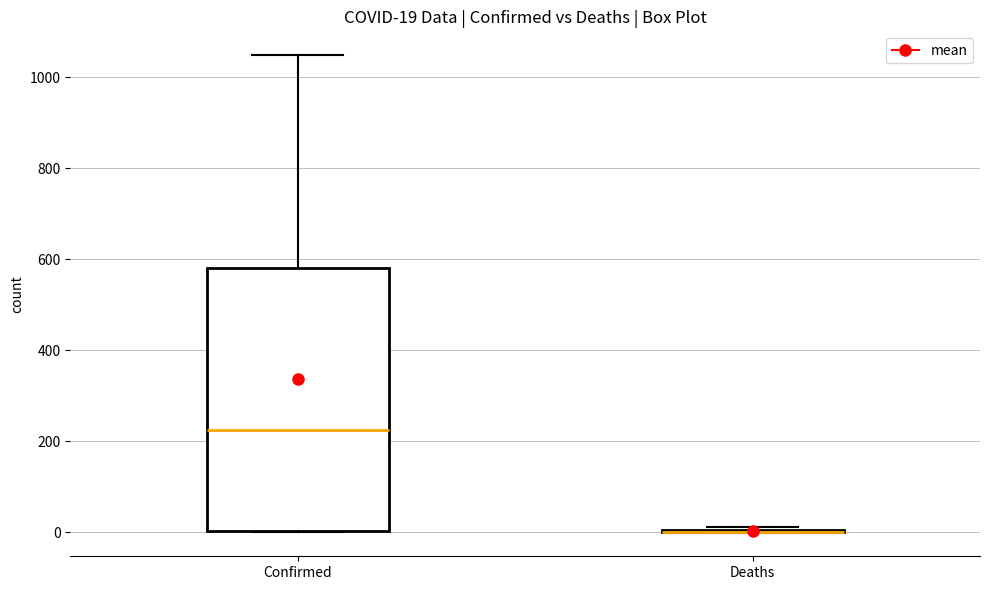

Which box is the tallest, from its lower edge to its upper edge?

Confirmed